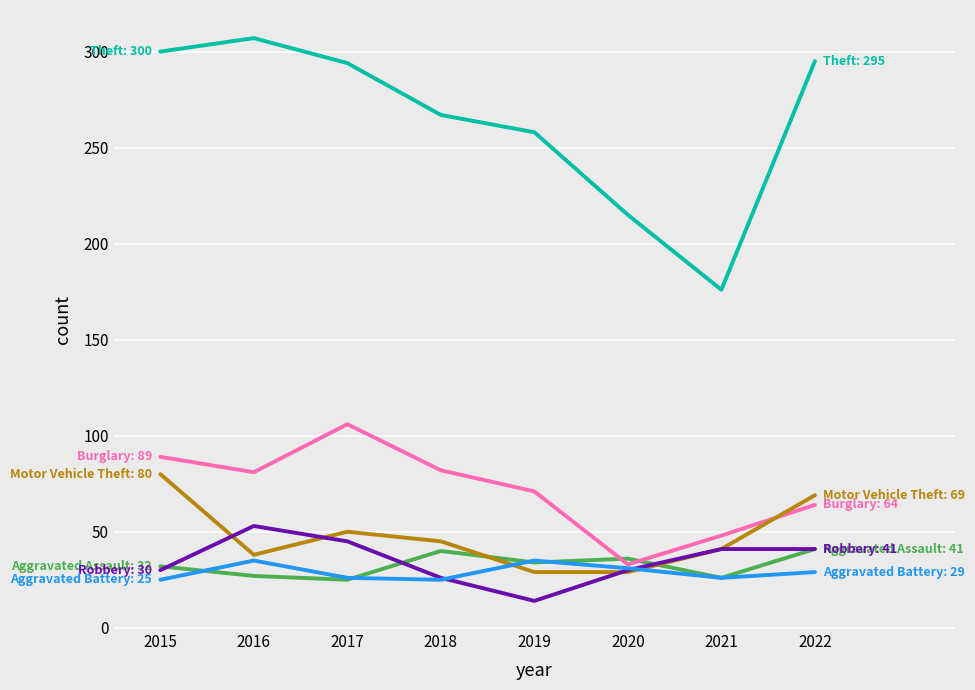

Which label corresponds to the smallest value in the chart?

2019